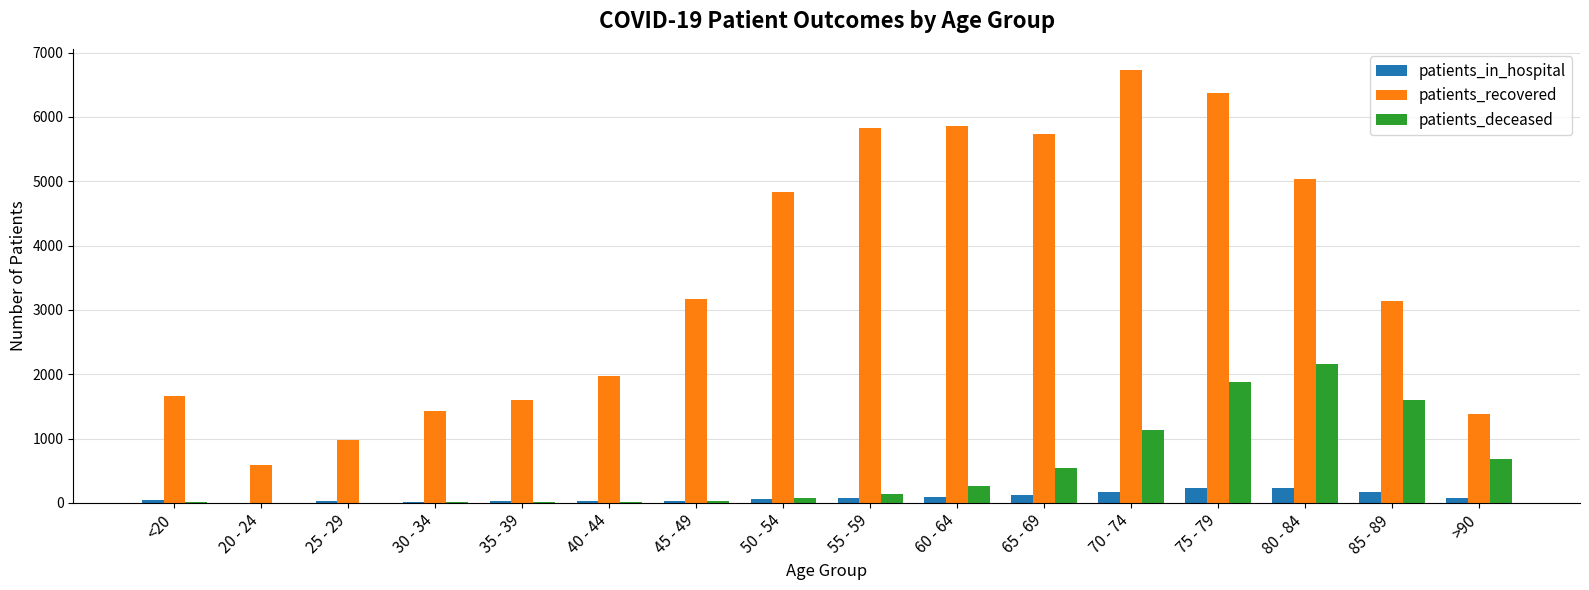

Is it true that patients_in_hospital equals 73 at 55 - 59?

True